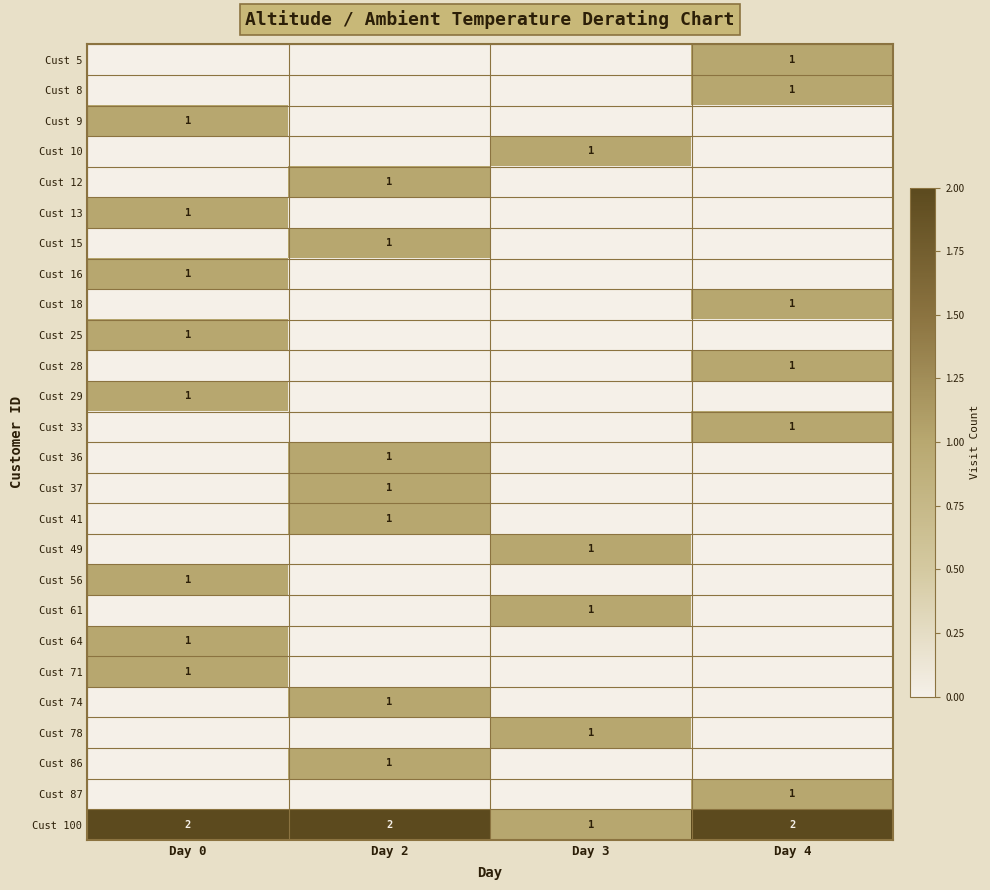

The value of Cust 15 at Day 2 is 1. True or false?

True